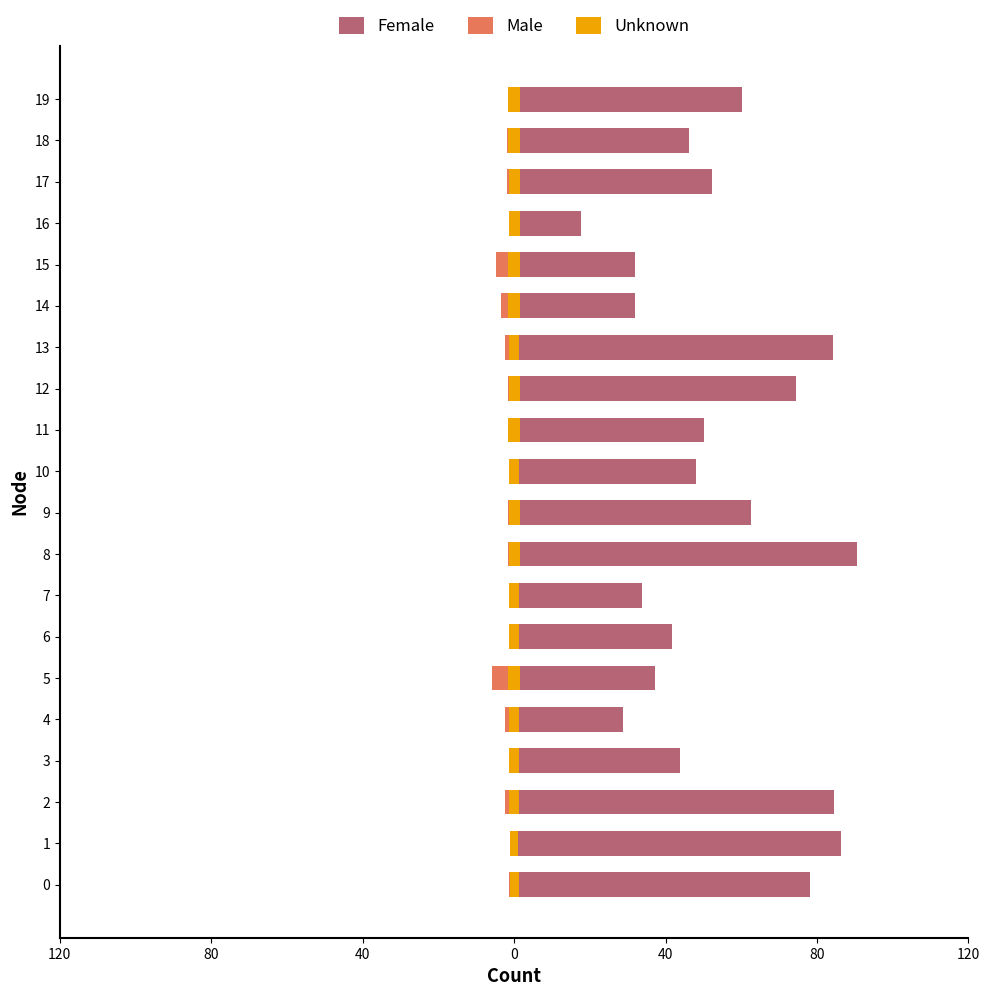

What is the maximum value shown in the chart?

89.2